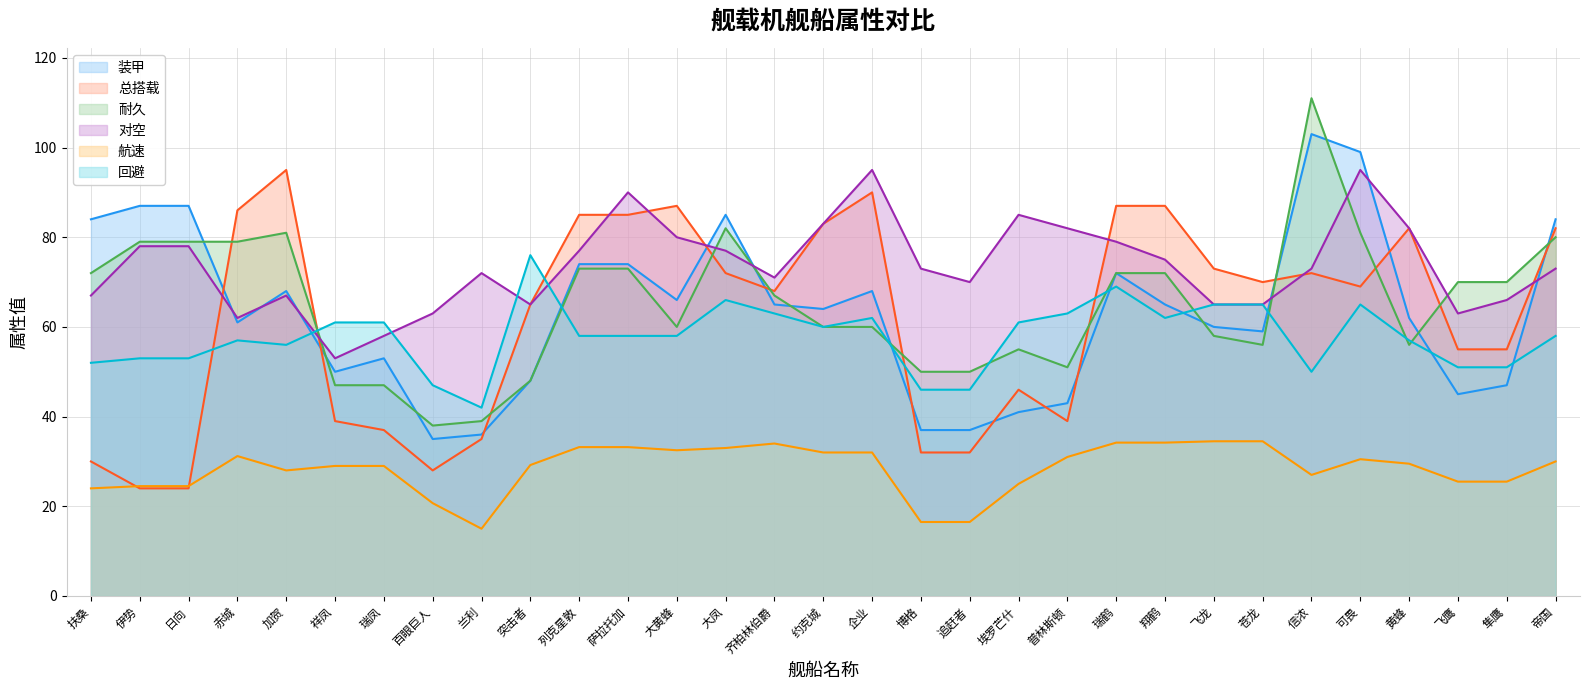

What is the difference between the maximum and minimum values in the 耐久 series?

73.0